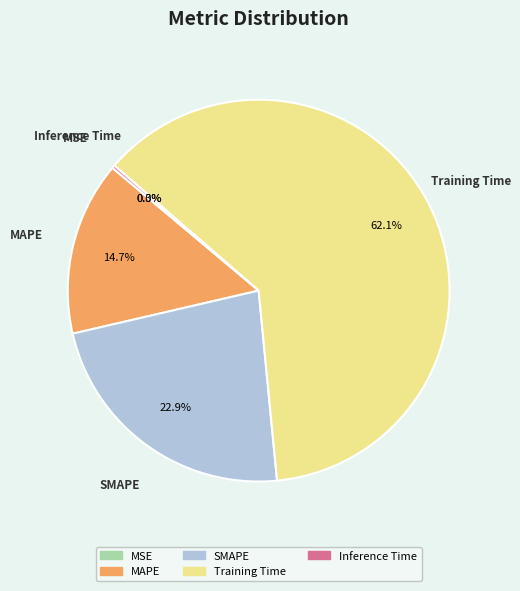

Between SMAPE and Training Time, which is larger?

Training Time